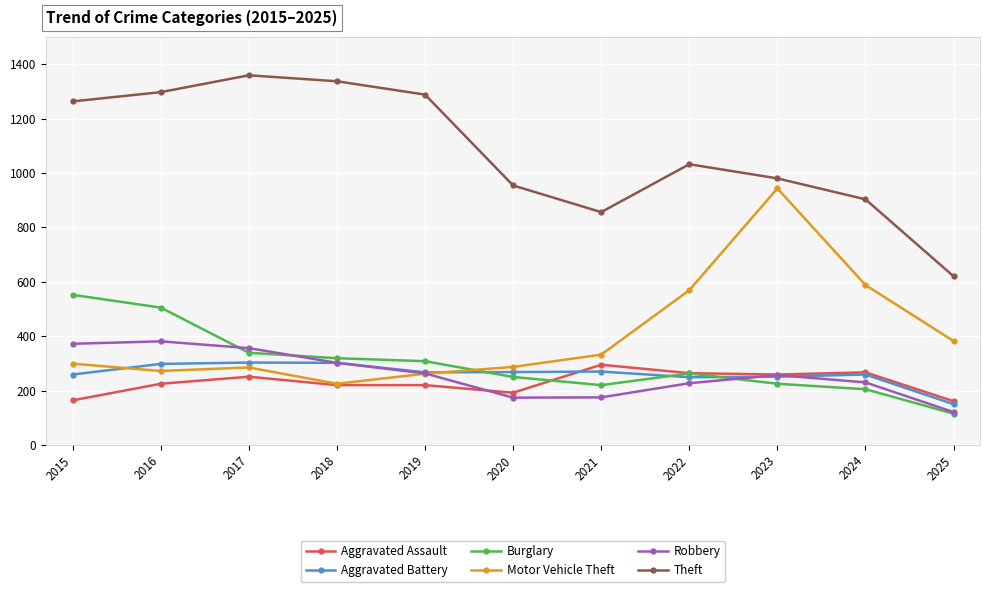

What is the greatest value displayed?

1359